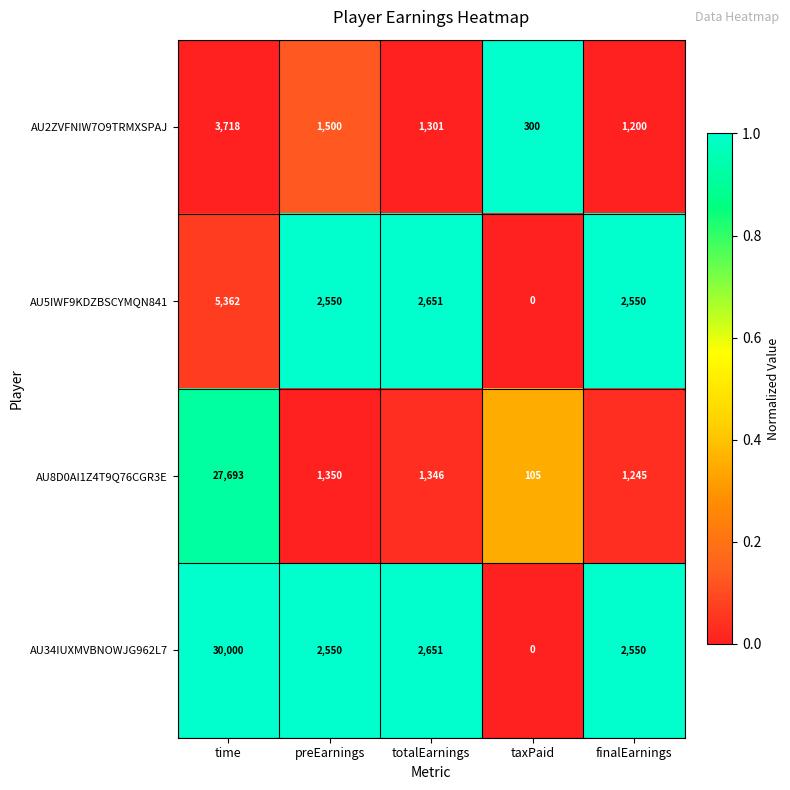

Reading left to right, what are all the values shown in this chart?

AU2ZVFNIW7O9TRMXSPAJ: 3718	1500	1301	300	1200
AU5IWF9KDZBSCYMQN841: 5362	2550	2651	0	2550
AU8D0AI1Z4T9Q76CGR3E: 27693	1350	1346	105	1245
AU34IUXMVBNOWJG962L7: 30000	2550	2651	0	2550